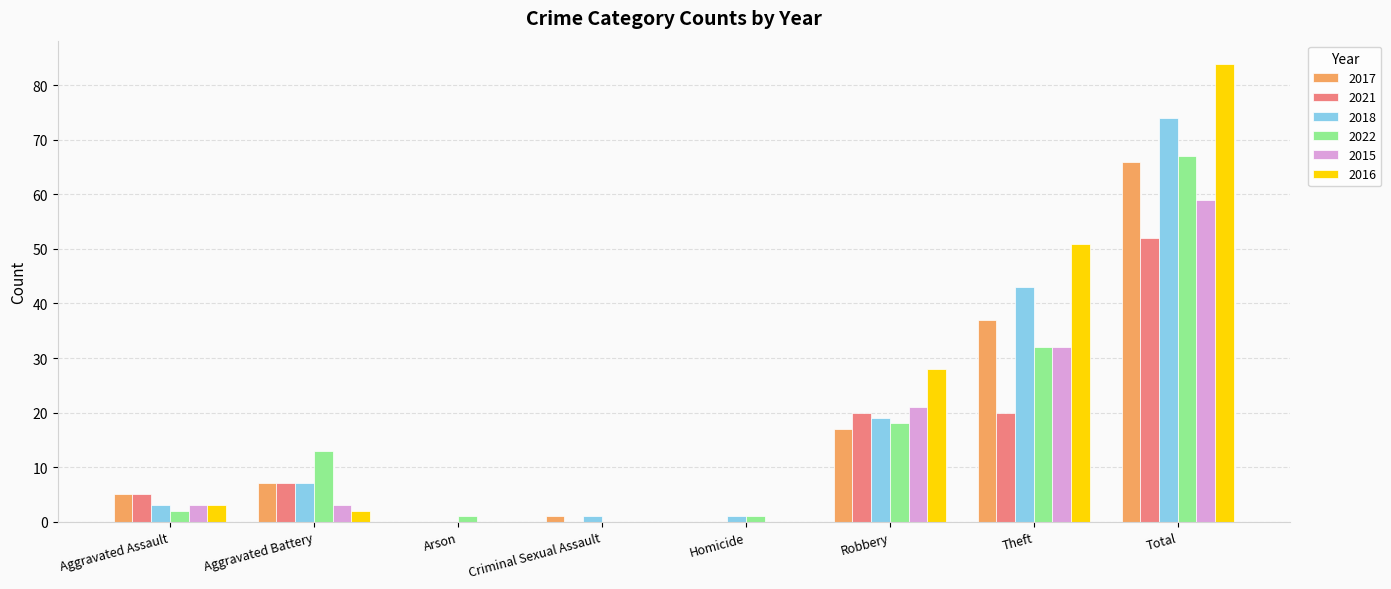

What is the sum of the 2017 values at Aggravated Assault and Theft?

42